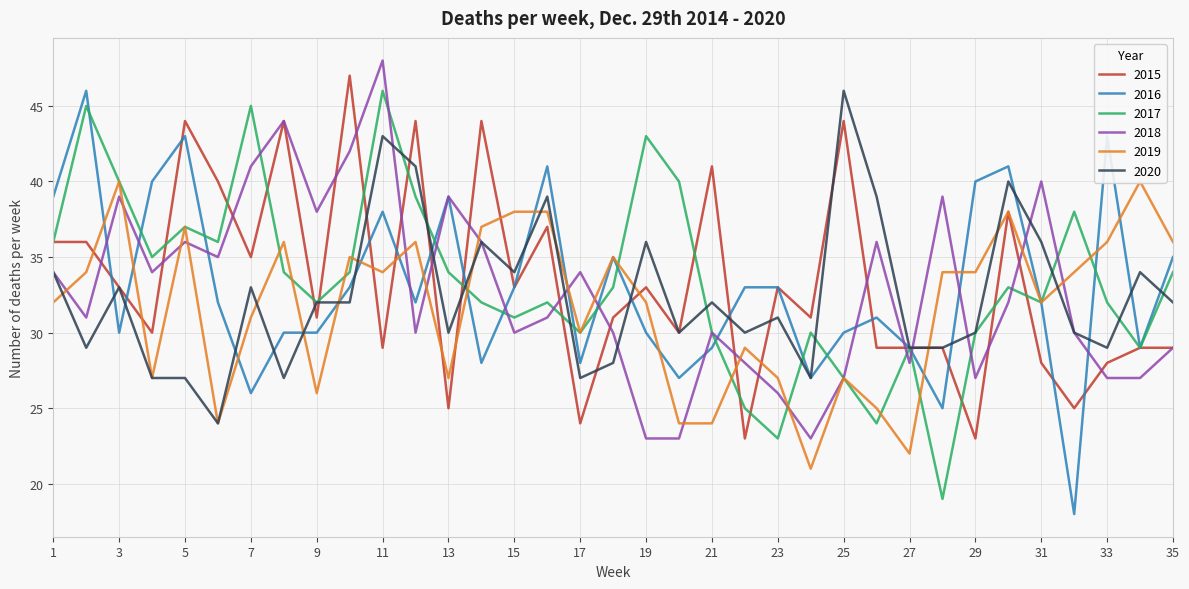

What are all the series names shown in the legend?

2015, 2016, 2017, 2018, 2019, 2020